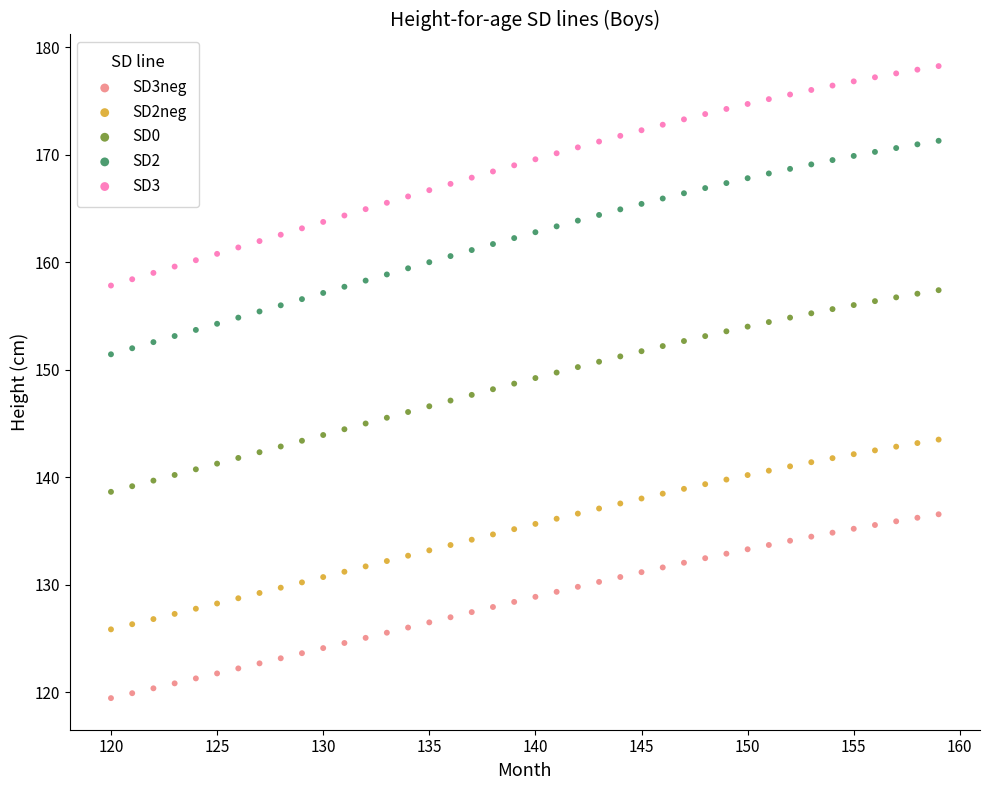

Across all data points, what is the range of X values (max minus min)?

39.0